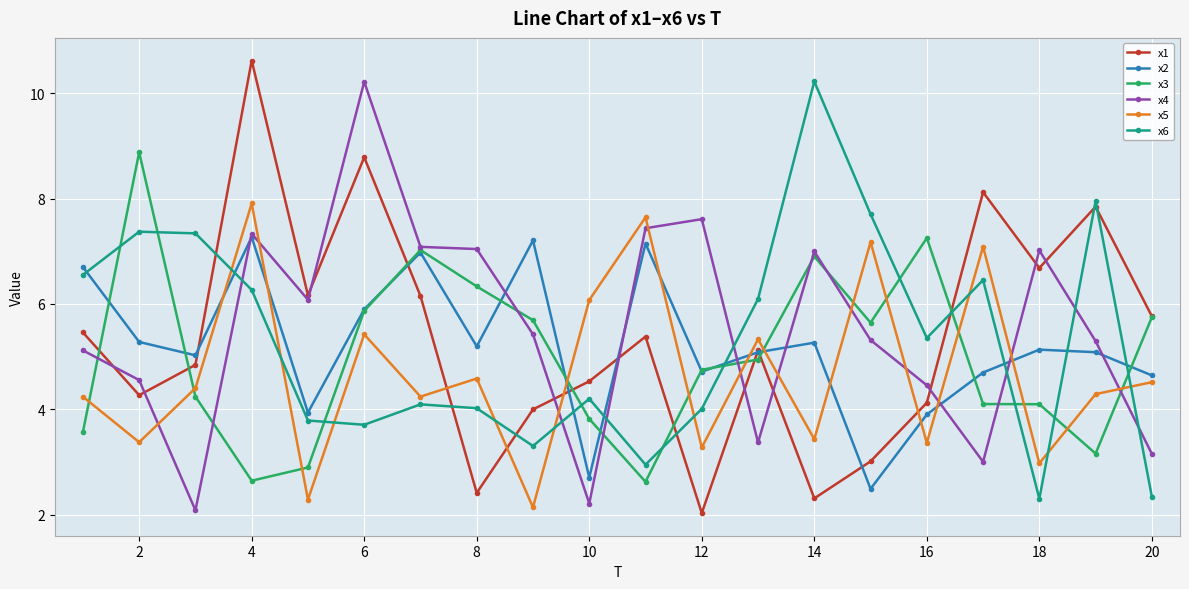

Does the chart have visible grid lines?

Yes